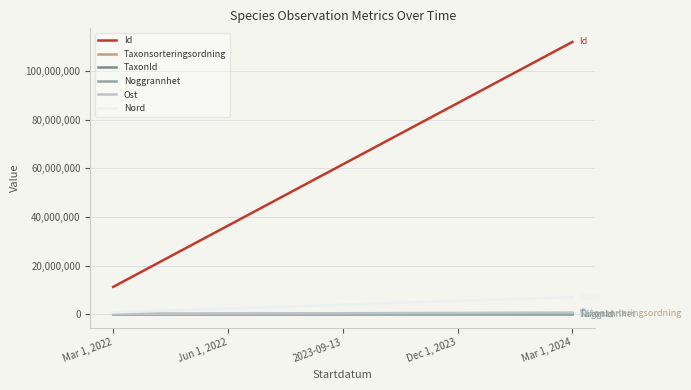

The value of Id at Dec 1, 2023 is 86873446.0. True or false?

True